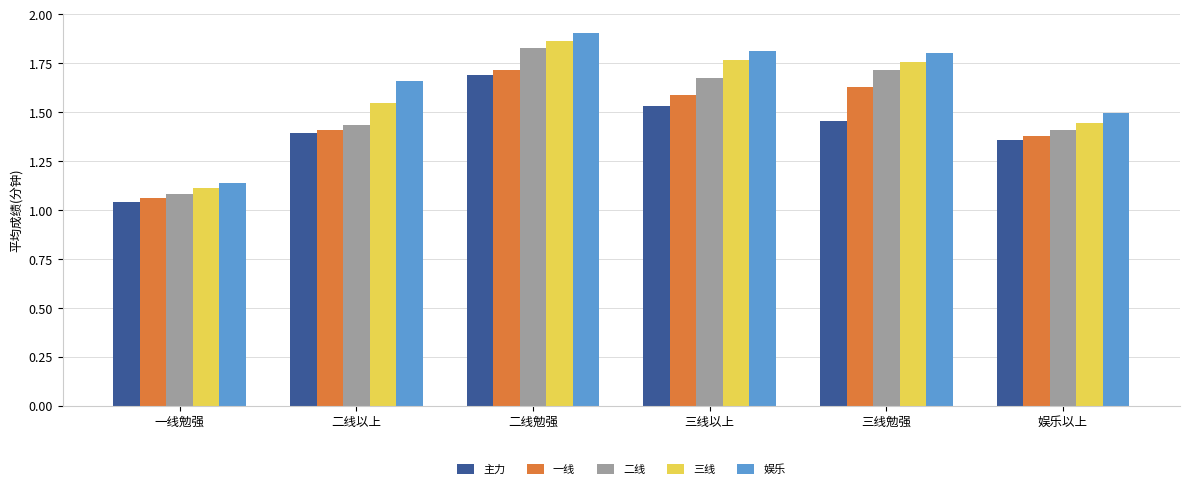

Between 三线勉强 and 娱乐以上, which series saw the biggest shift?

三线